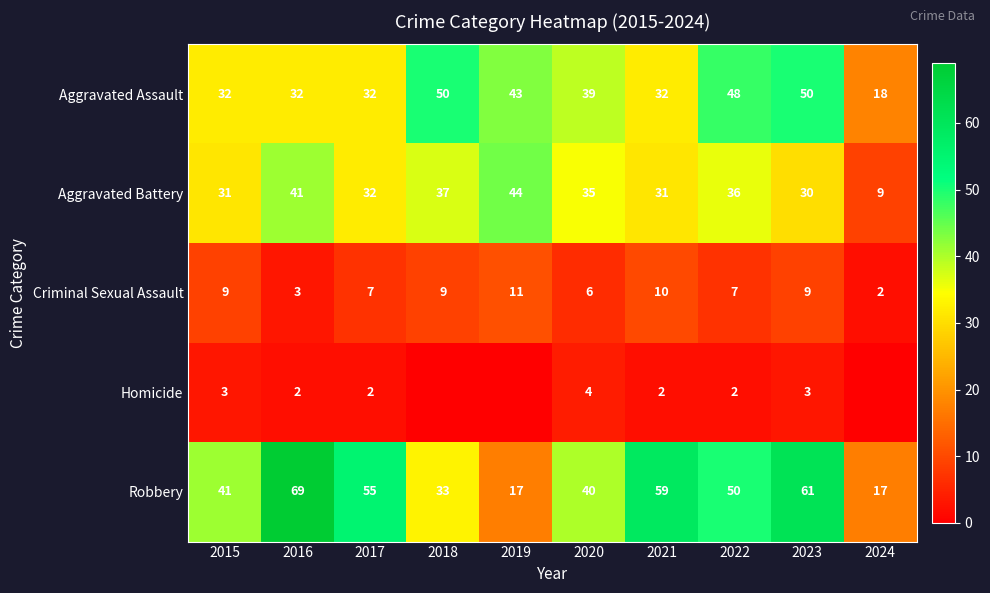

How many values in the Aggravated Assault series are below 39?

5